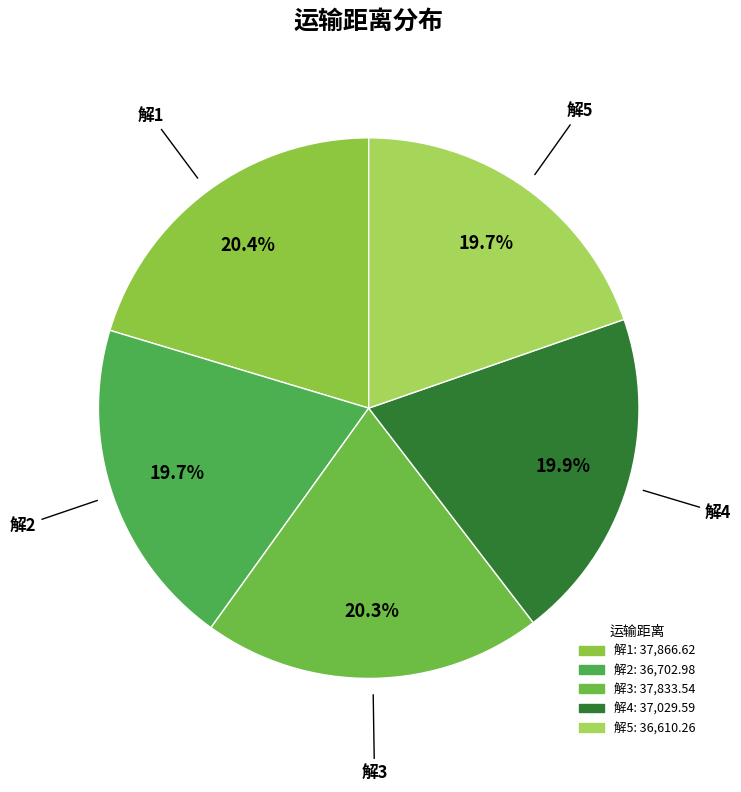

Between 解2 and 解1, which is larger?

解1